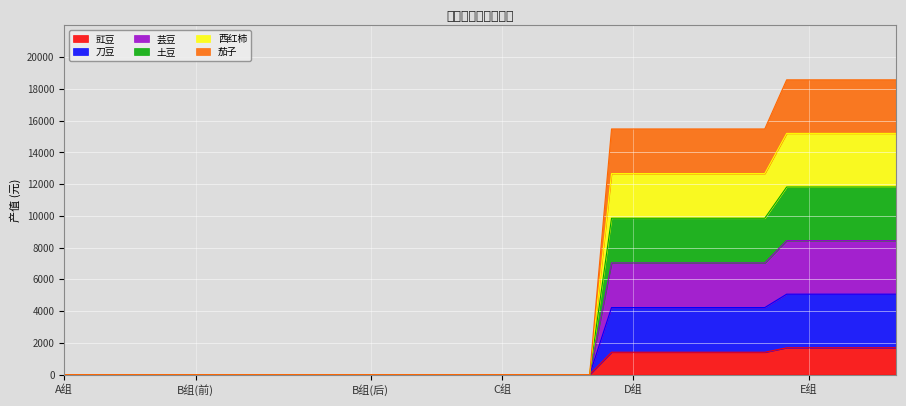

True or false: 刀豆 and 土豆 intersect in this chart.

False